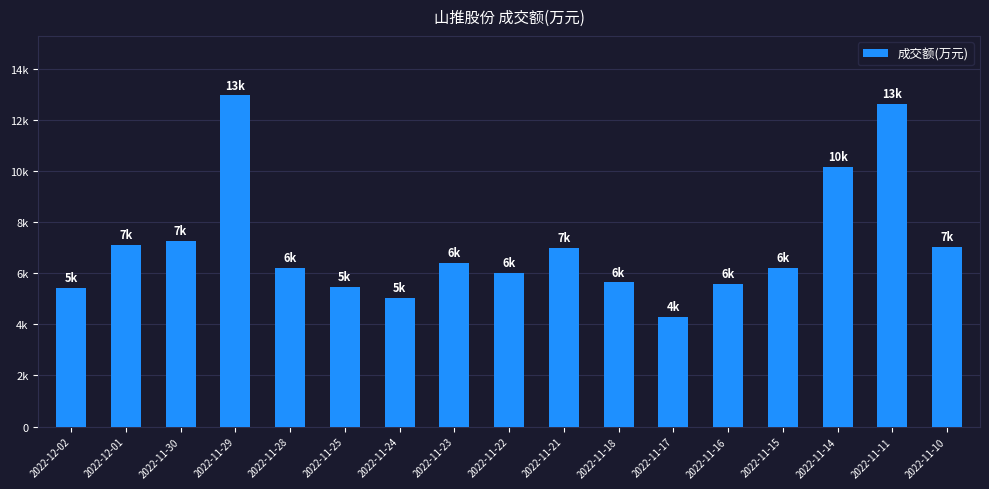

Reading left to right, extract all data points from this chart.

5432	7098	7281	12961	6224	5458	5024	6392	6028	6983	5646	4278	5585	6197	10151	12641	7039